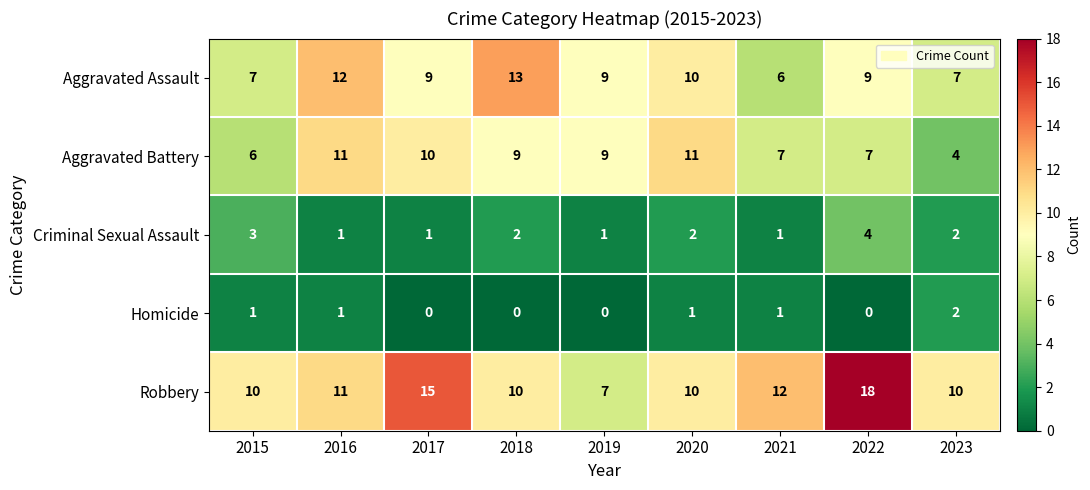

The value of Aggravated Battery at 2015 is 6. True or false?

True